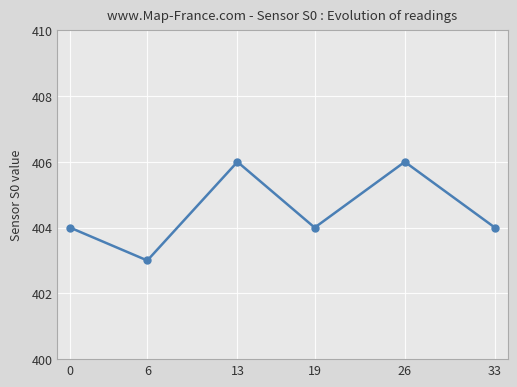

Reading left to right, extract all data points from this chart.

404	403	406	404	406	404